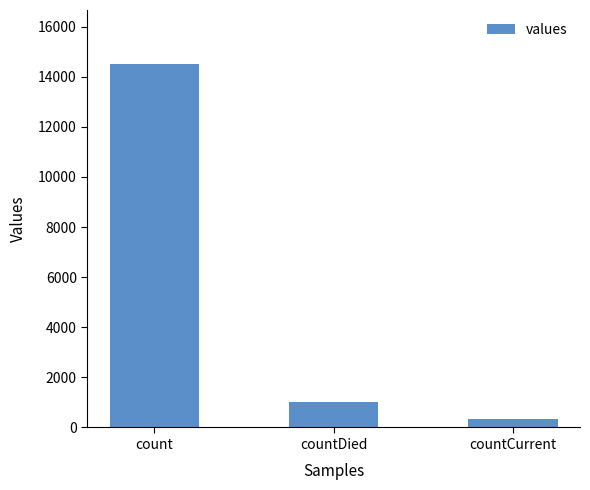

Reading left to right, transcribe all the data shown in this chart.

14488	1033	345